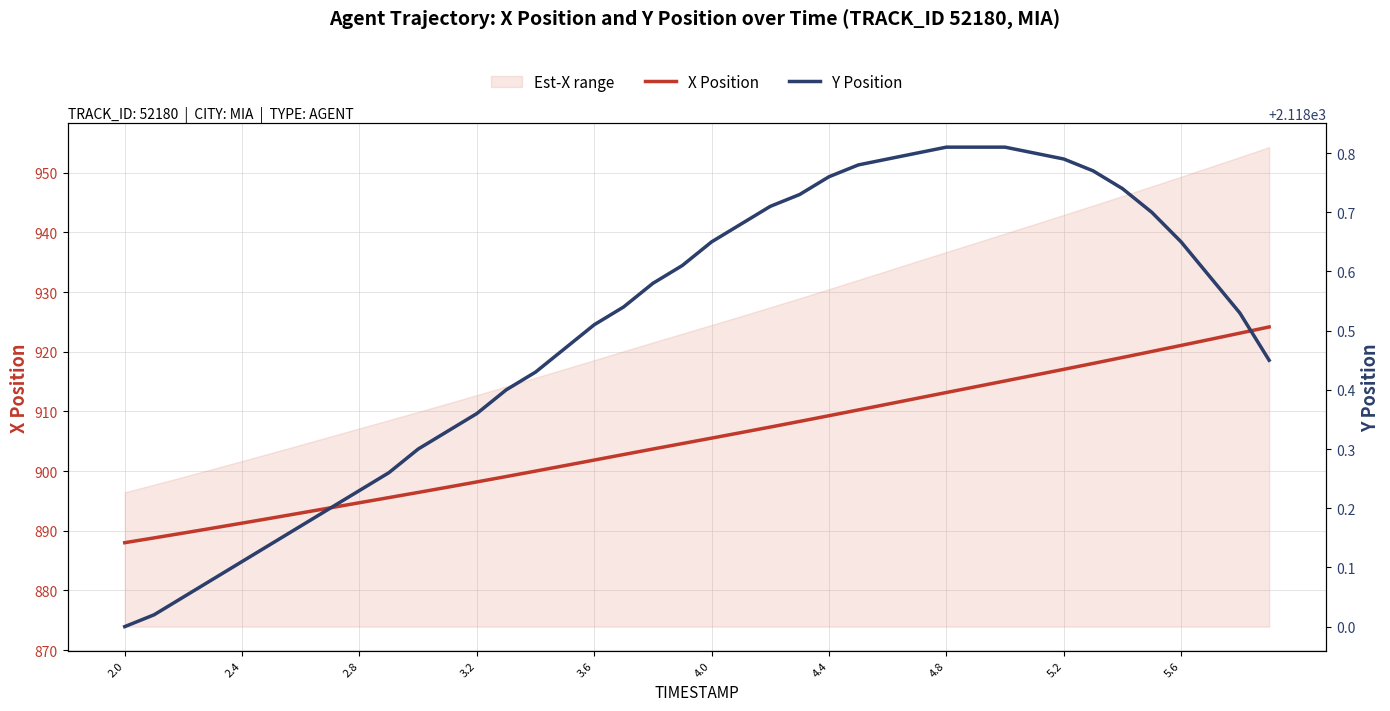

True or false: Y Position and X Position cross at least once.

False